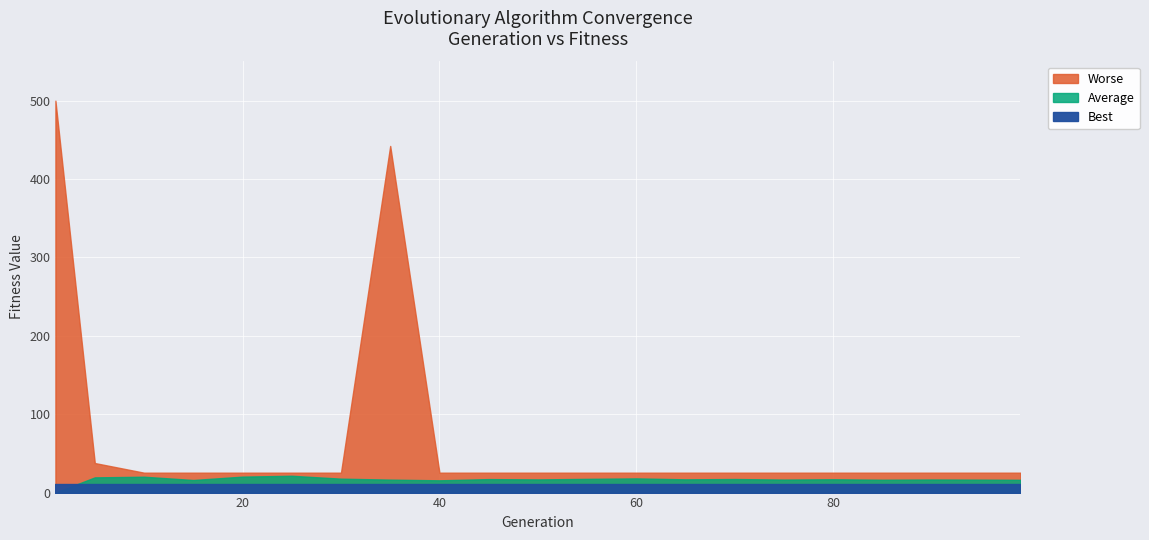

List the labels in order of Worse value, smallest first.

10, 15, 20, 25, 30, 40, 45, 50, 55, 60, 65, 70, 75, 80, 85, 90, 95, 99, 5, 35, 1